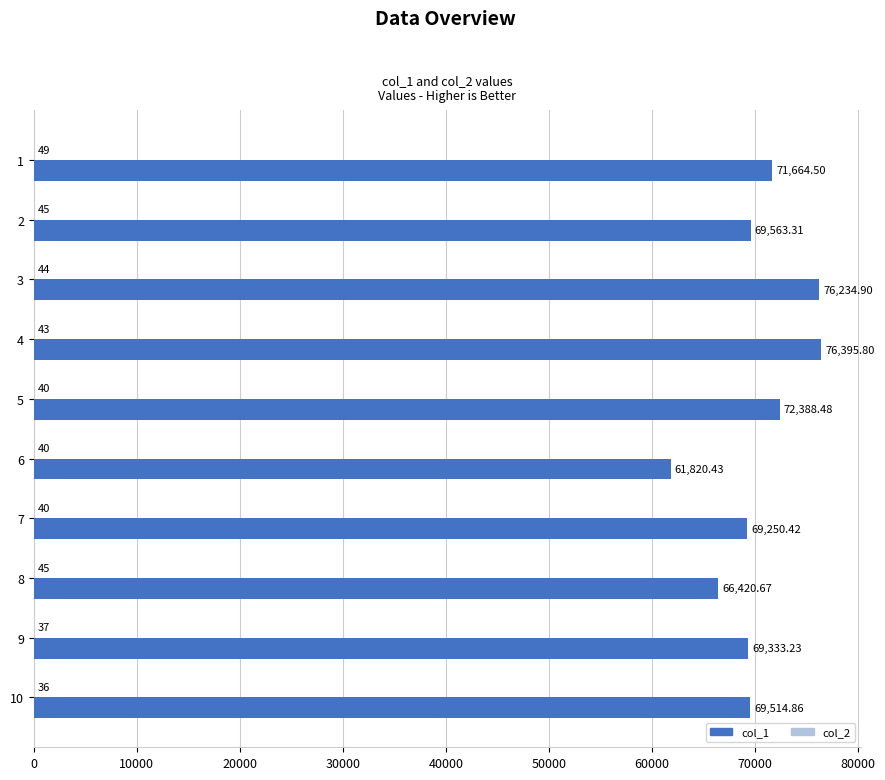

Which series changed the most between 8 and 9?

col_1